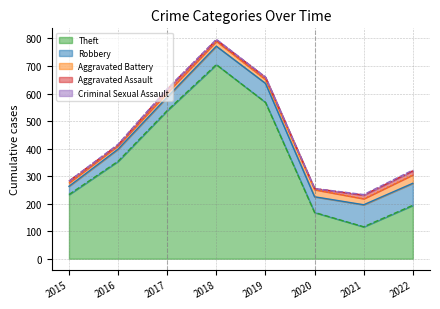

What is the average value of the Aggravated Battery series?

19